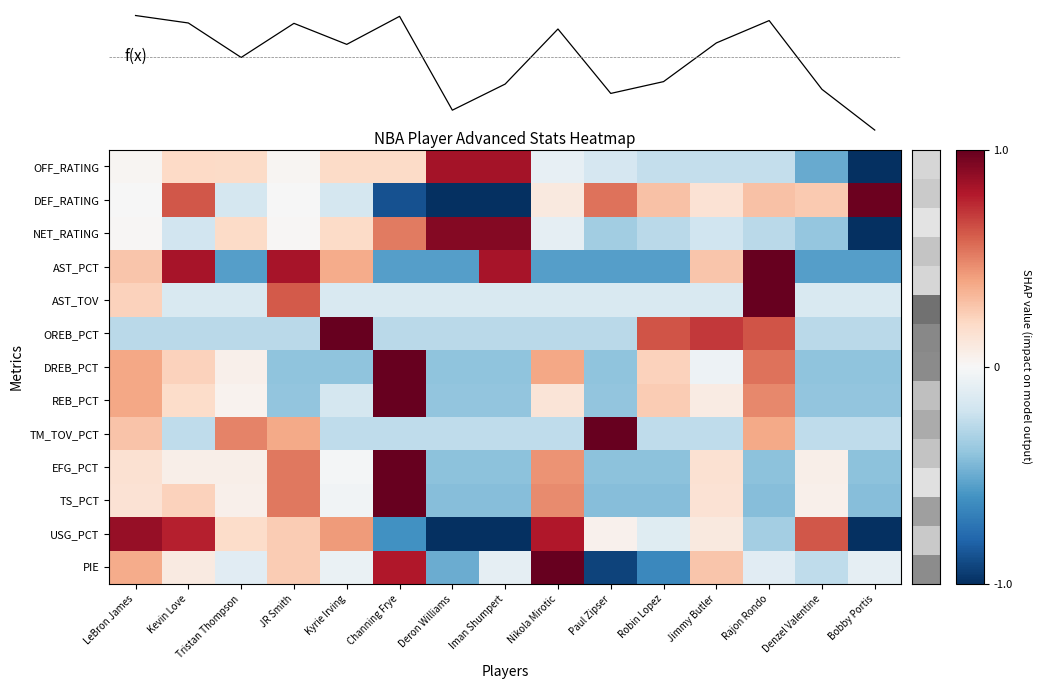

How many categories are shown in the chart?

15